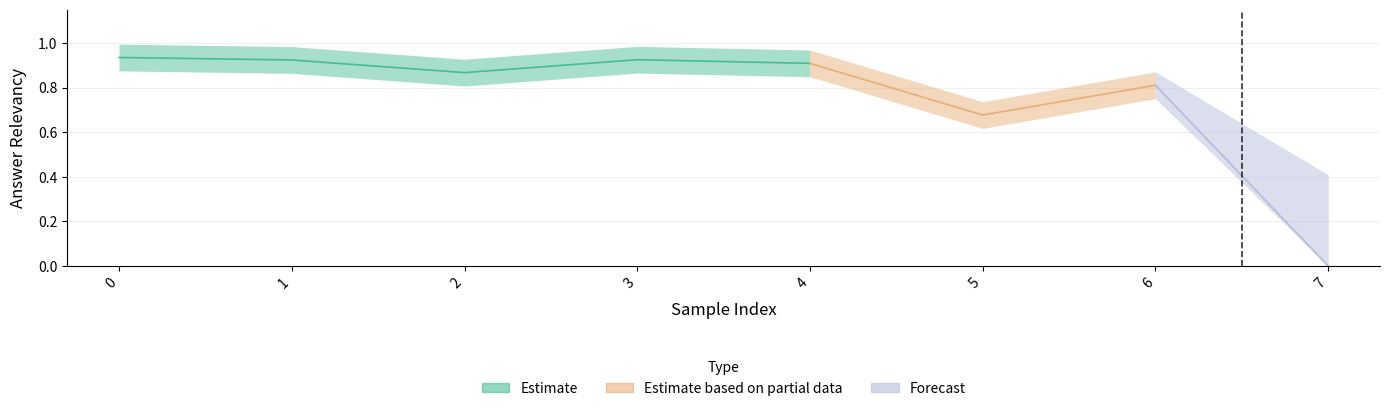

Rank the categories by value from highest to lowest.

0, 3, 1, 4, 2, 6, 5, 7